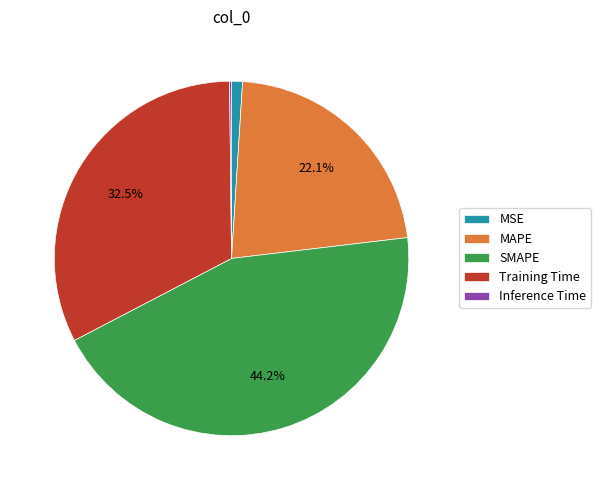

To the nearest percent, what is the difference between the MAPE and Training Time slice percentages?

10%